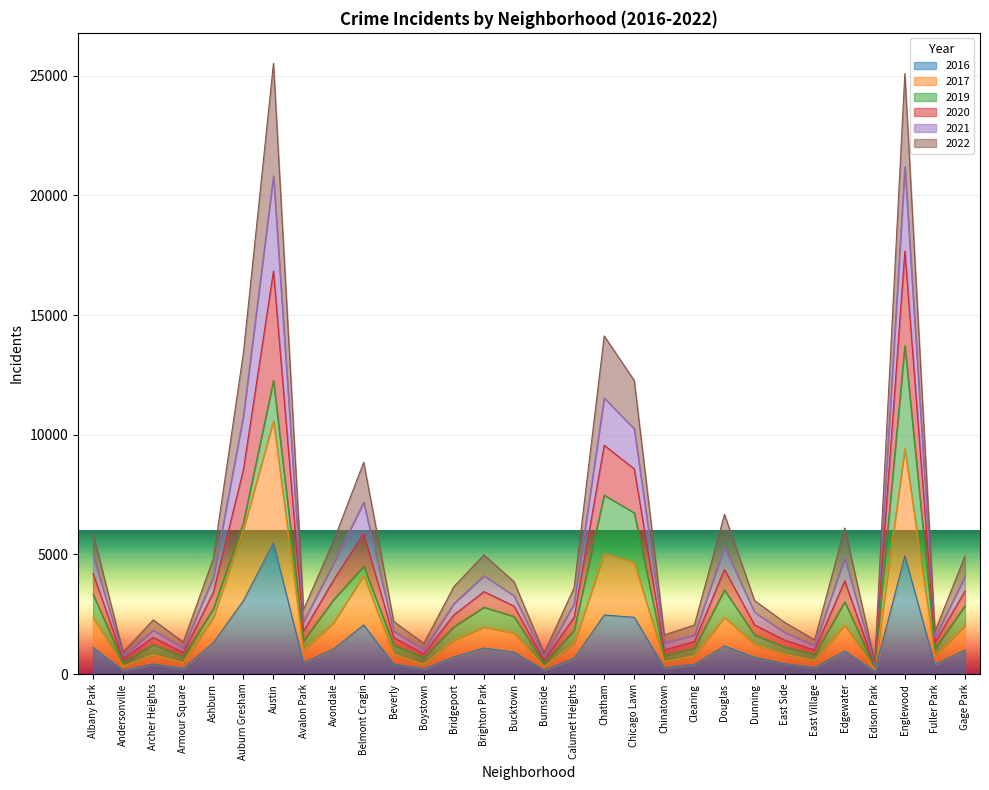

Which category has the highest value in the 2016 series?

Austin